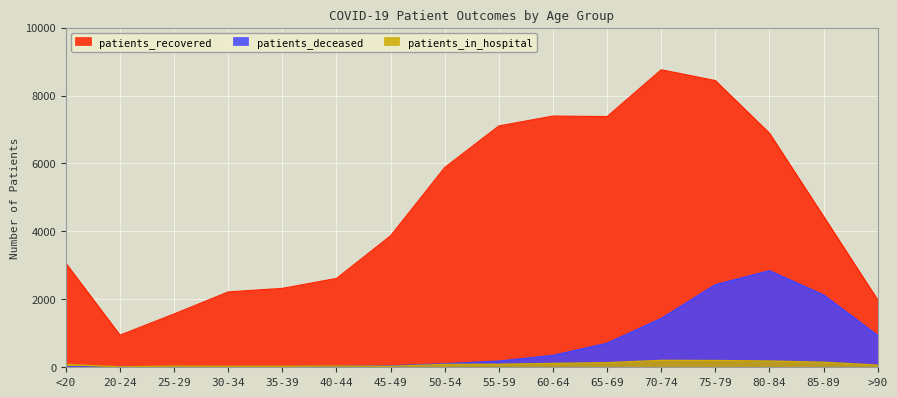

At which category does patients_in_hospital reach its first local valley?

20-24